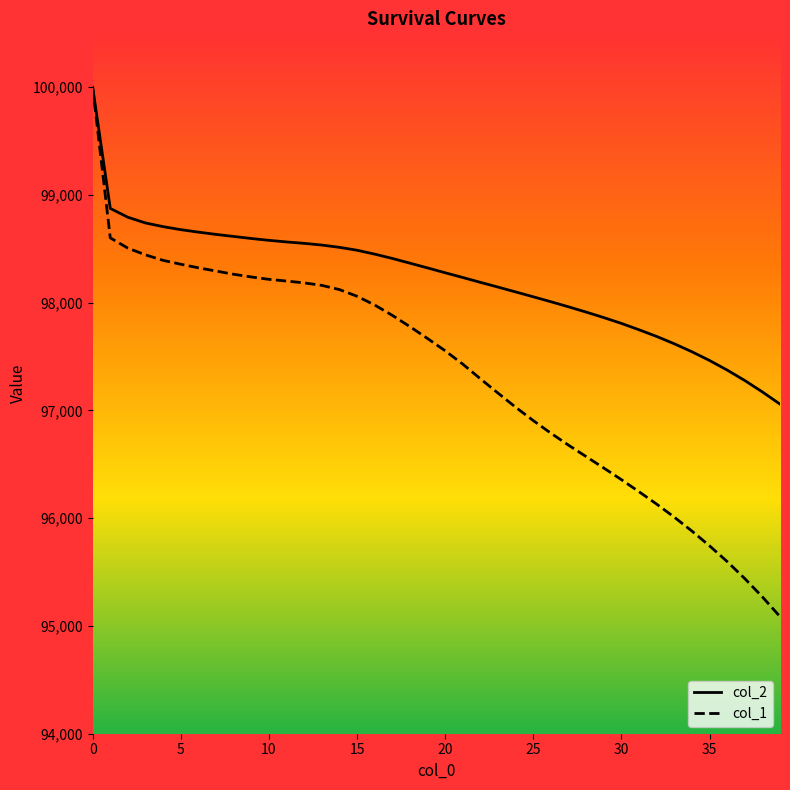

List the series in order of their overall mean, lowest first.

col_1, col_2